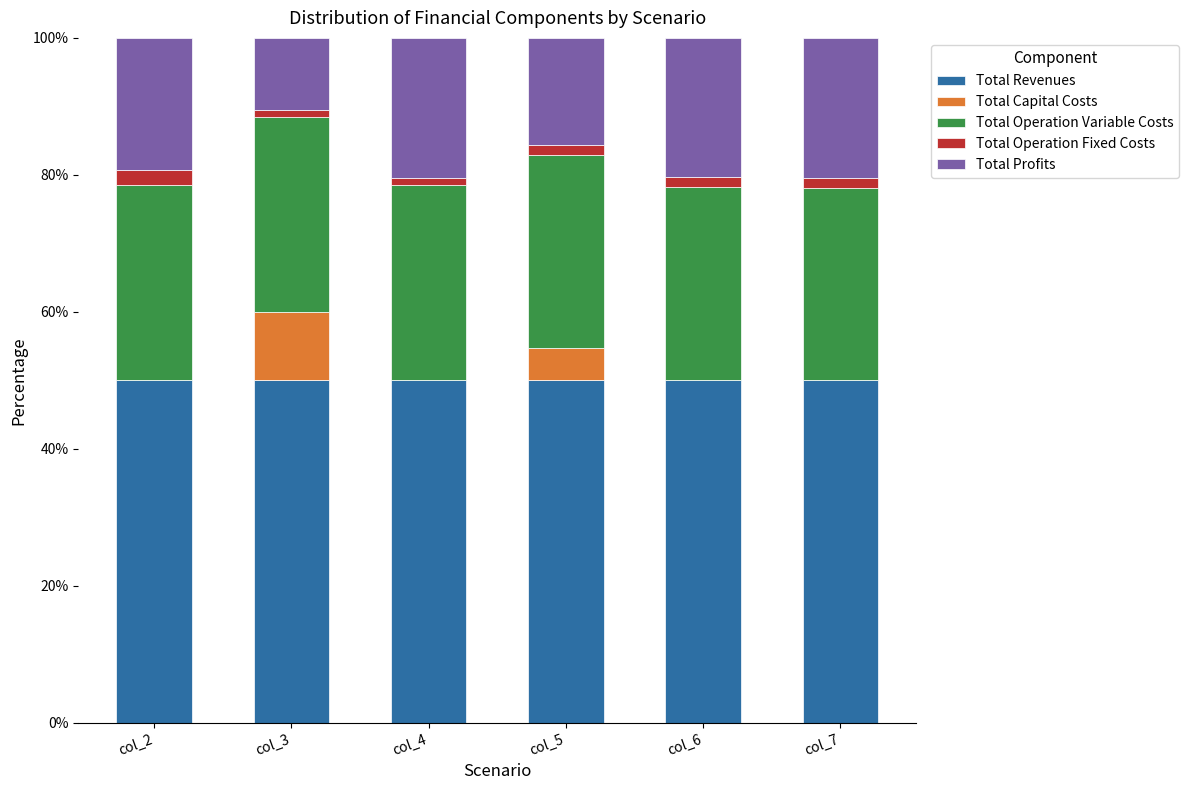

Reading left to right, what are the values for Total Revenues?

col_2=50.0	col_3=50.0	col_4=50.0	col_5=50.0	col_6=50.0	col_7=50.0